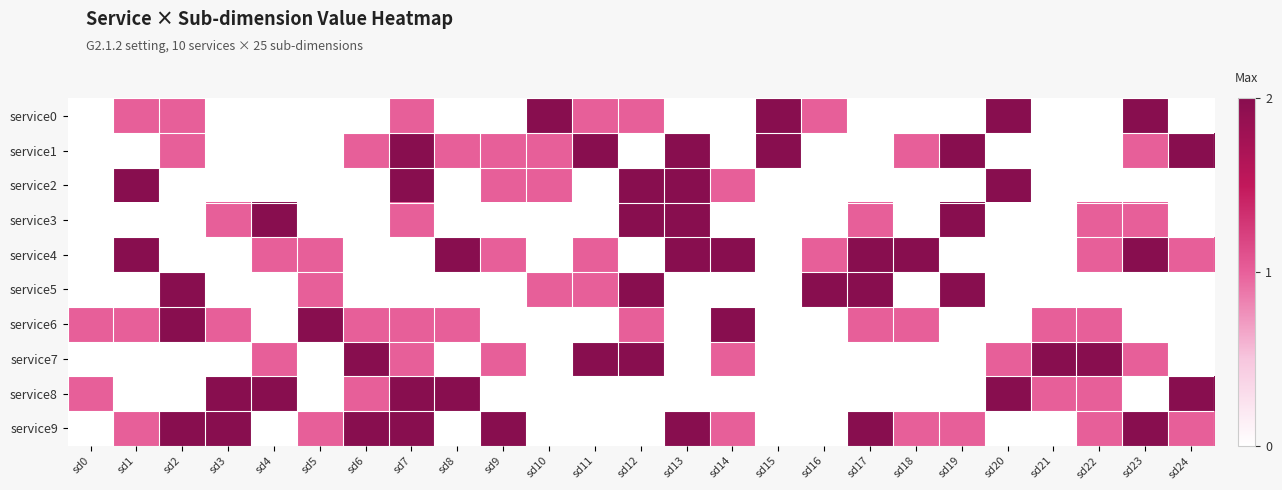

Which label corresponds to the largest value in the chart?

sd10